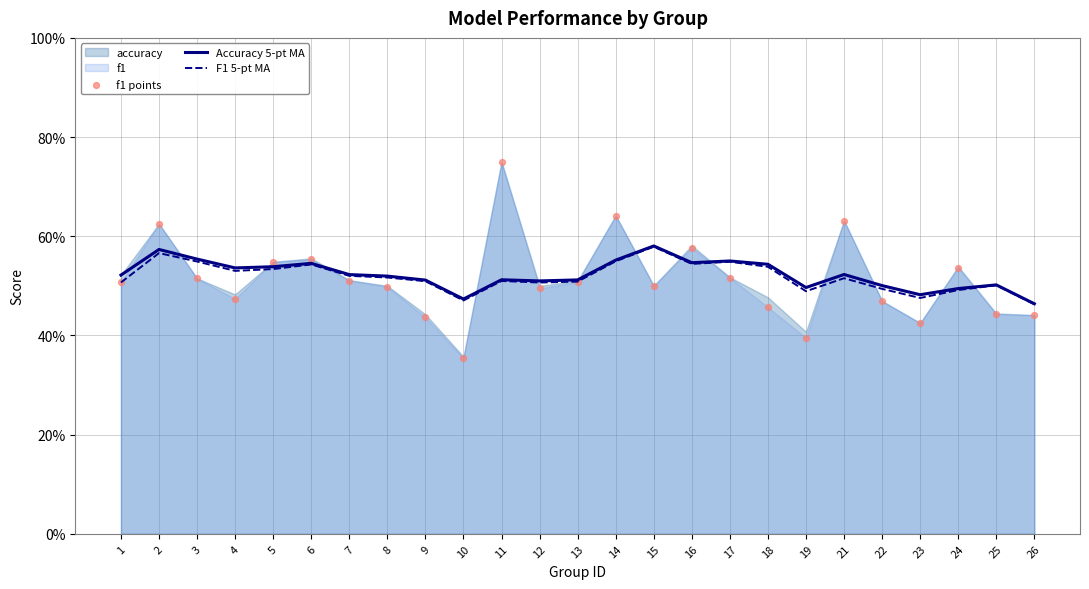

Which series contains the highest Y value?

f1 points